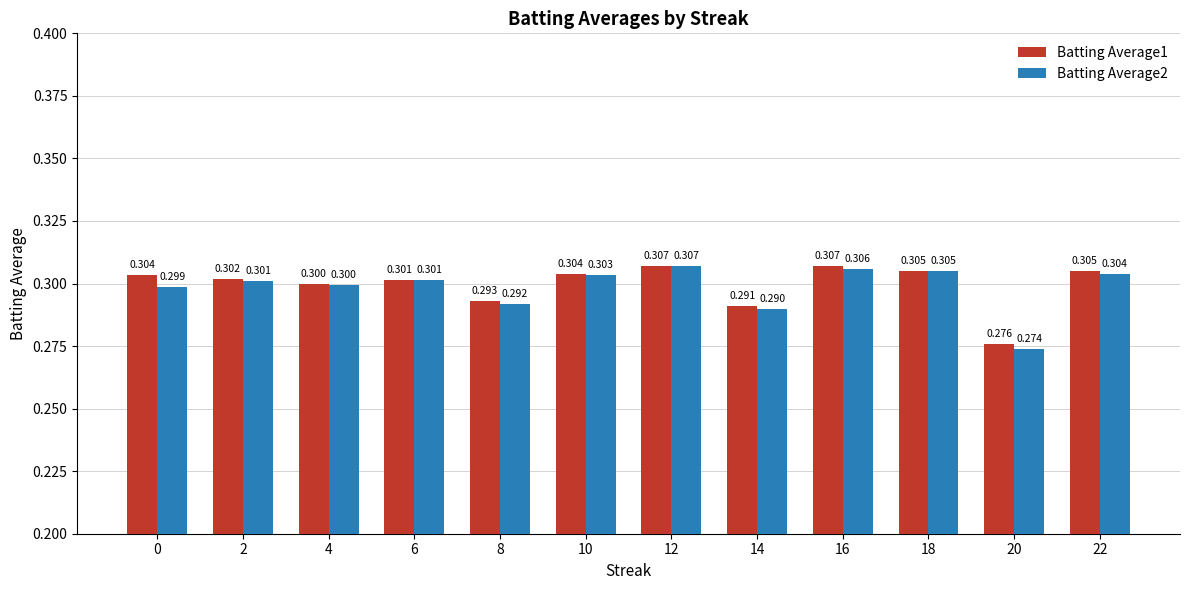

What value does the Batting Average2 series have at 22?

0.3